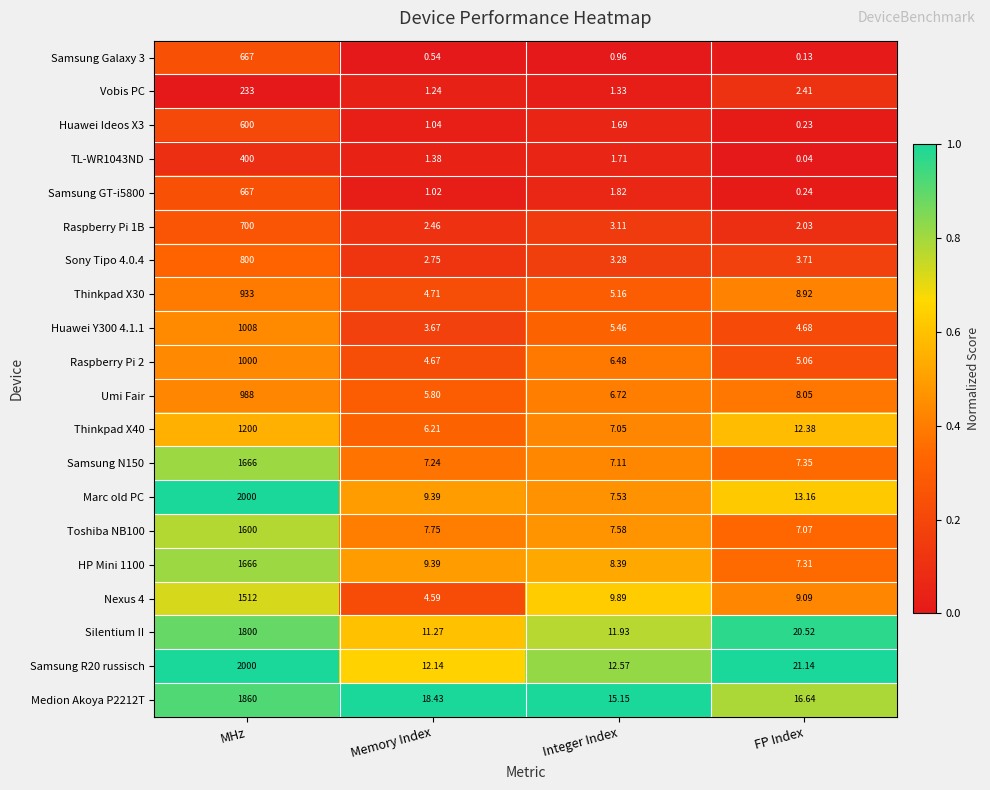

Which series has the largest range (max minus min)?

Marc old PC